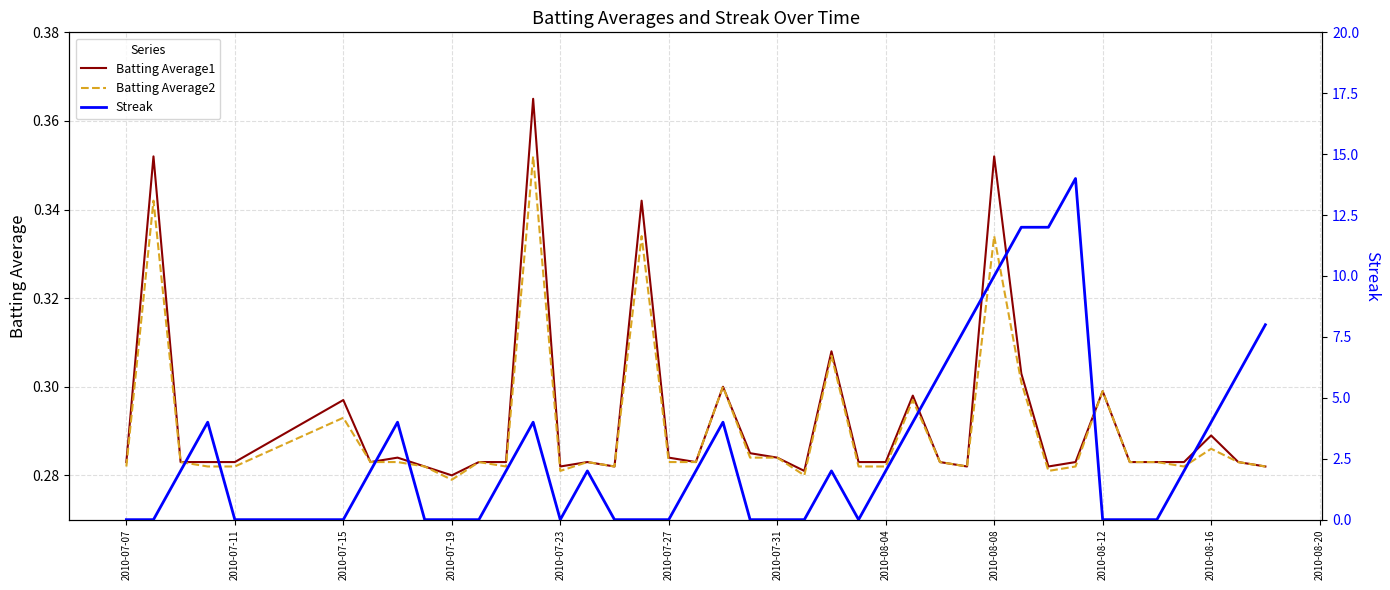

Reading right to left, transcribe all the data shown in this chart.

Batting Average1: 0.3	0.3	0.3	0.3	0.3	0.3	0.3	0.3	0.3	0.3	0.4	0.3	0.3	0.3	0.3	0.3	0.3	0.3	0.3	0.3	0.3	0.3	0.3	0.3	0.3	0.3	0.3	0.4	0.3	0.3	0.3	0.3	0.3	0.3	0.3	0.3	0.3	0.3	0.4	0.3
Batting Average2: 0.3	0.3	0.3	0.3	0.3	0.3	0.3	0.3	0.3	0.3	0.3	0.3	0.3	0.3	0.3	0.3	0.3	0.3	0.3	0.3	0.3	0.3	0.3	0.3	0.3	0.3	0.3	0.4	0.3	0.3	0.3	0.3	0.3	0.3	0.3	0.3	0.3	0.3	0.3	0.3
Streak: 8.0	6.0	4.0	2.0	0.0	0.0	0.0	14.0	12.0	12.0	10.0	8.0	6.0	4.0	2.0	0.0	2.0	0.0	0.0	0.0	4.0	2.0	0.0	0.0	0.0	2.0	0.0	4.0	2.0	0.0	0.0	0.0	4.0	2.0	0.0	0.0	4.0	2.0	0.0	0.0